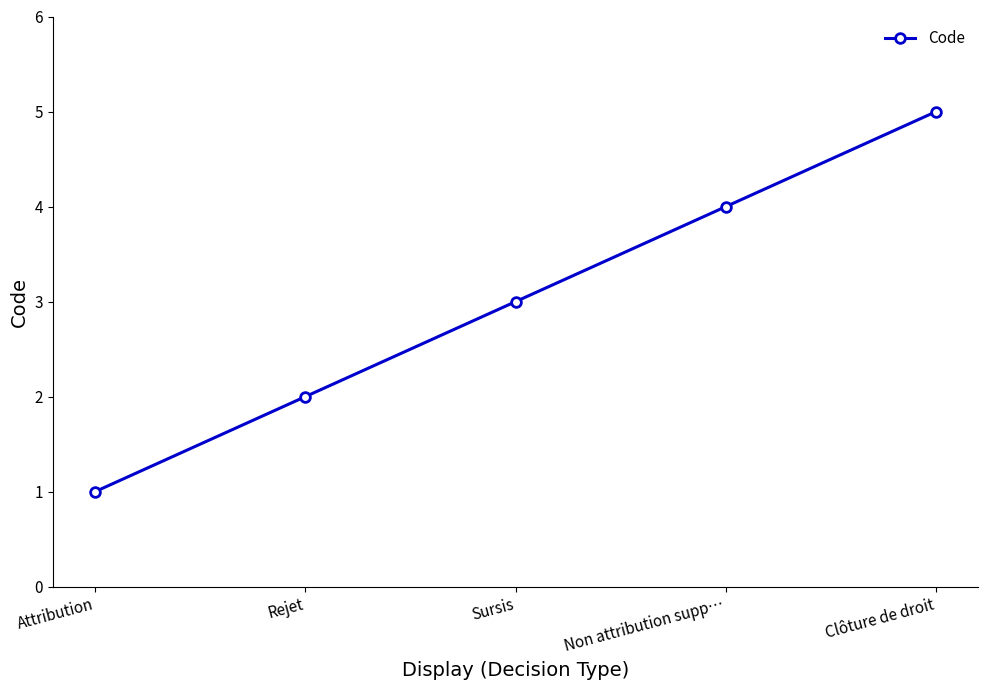

What is the value of the 3rd point from the left?

3